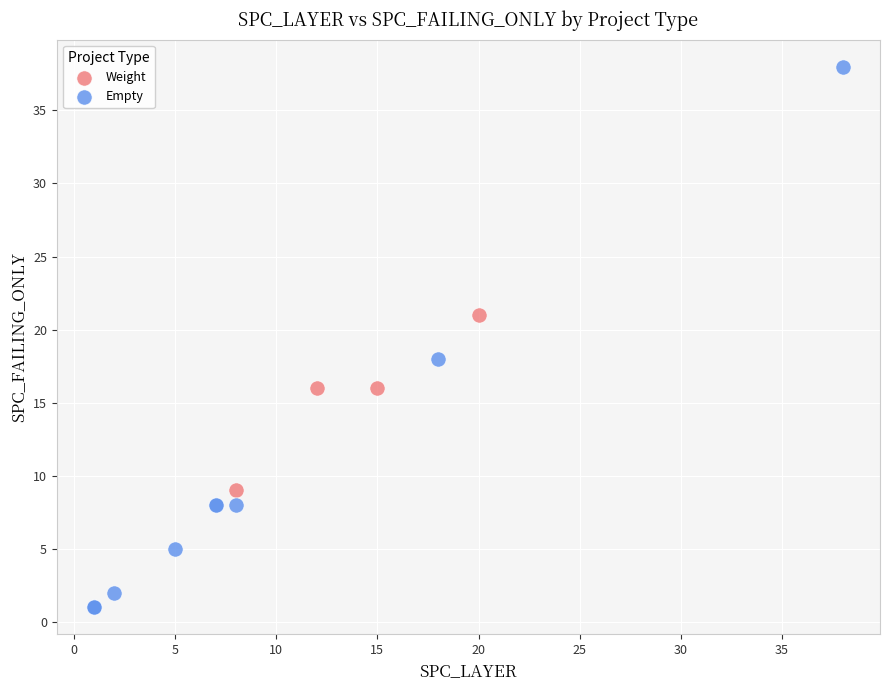

Which series reaches the minimum Y coordinate?

Empty